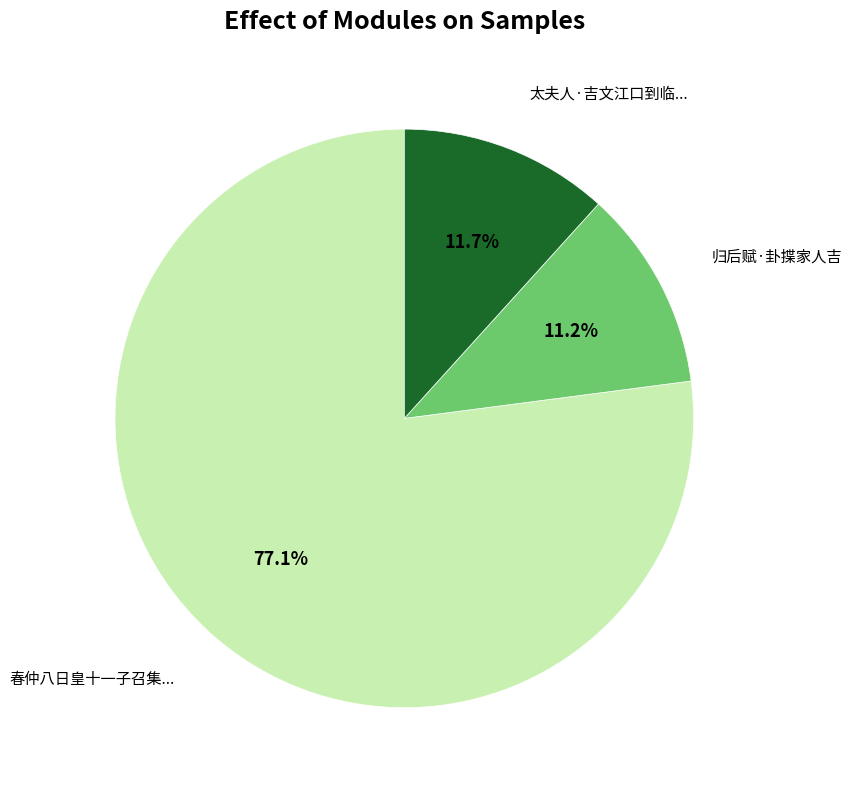

Is there a majority slice in this chart?

Yes